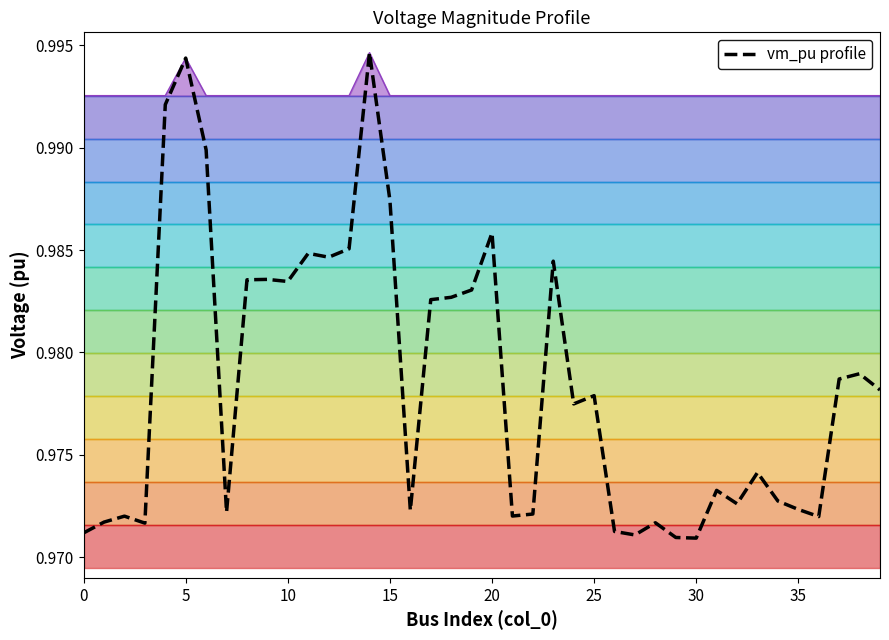

How many interior local peaks does the vm_pu profile series have?

12